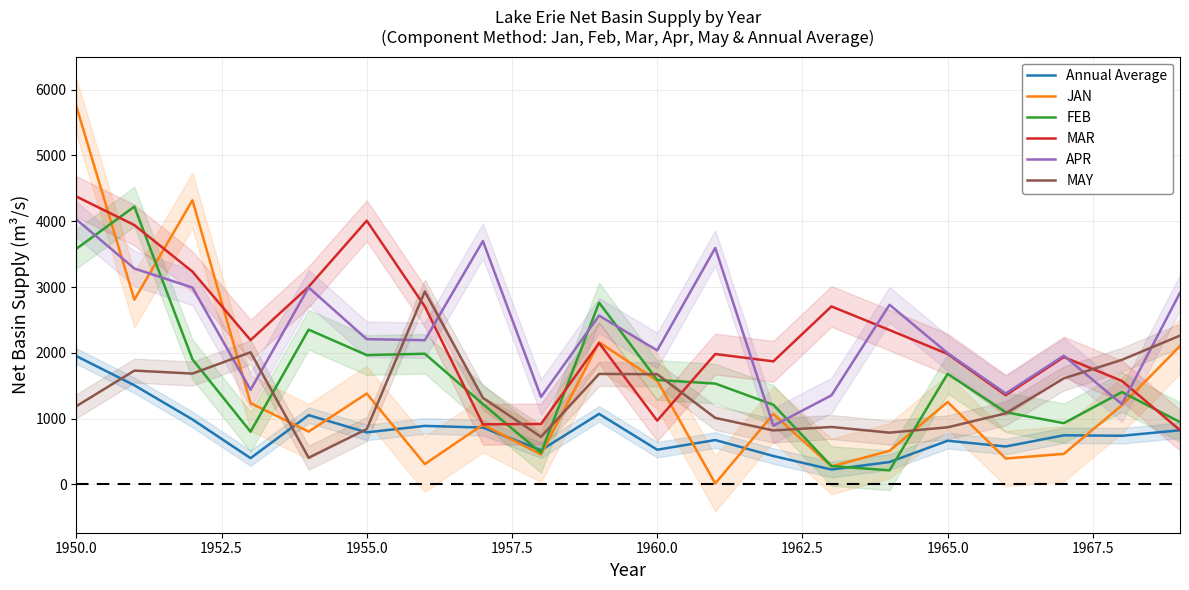

What is the highest value of the Annual Average series?

1951.3